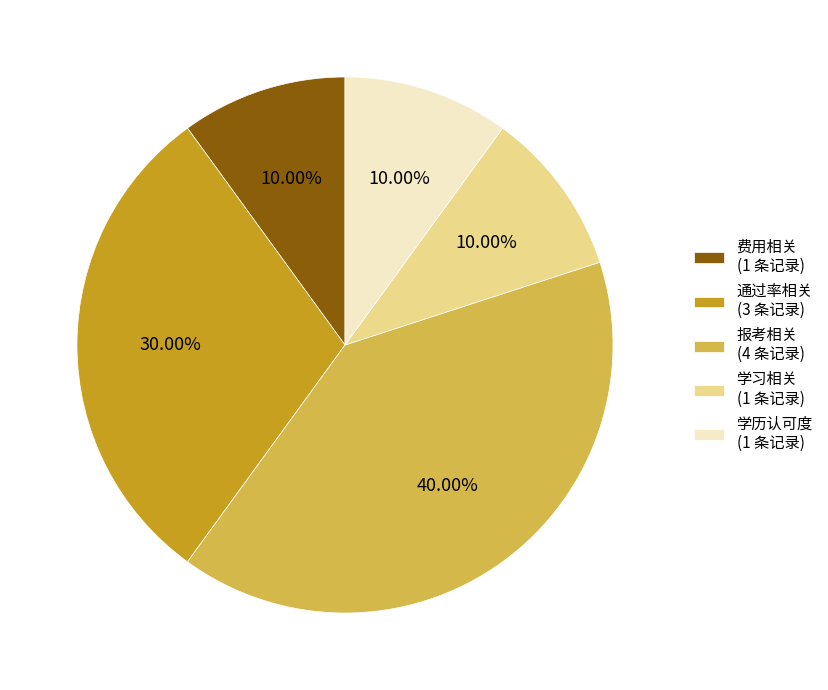

How many segments does this pie chart have?

5